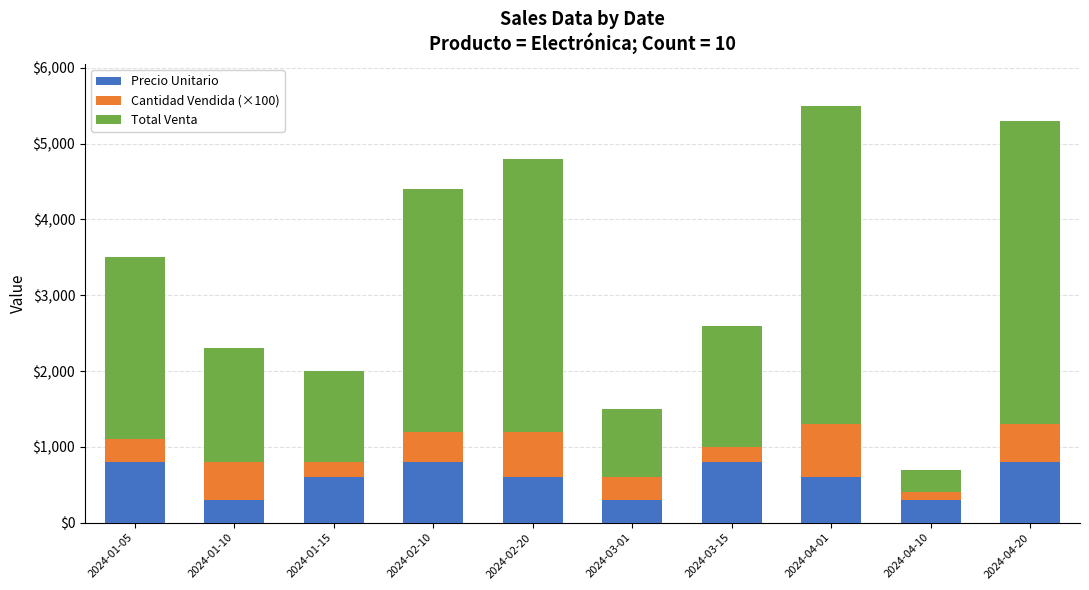

Are the bars grouped side by side (vs. stacked)?

No